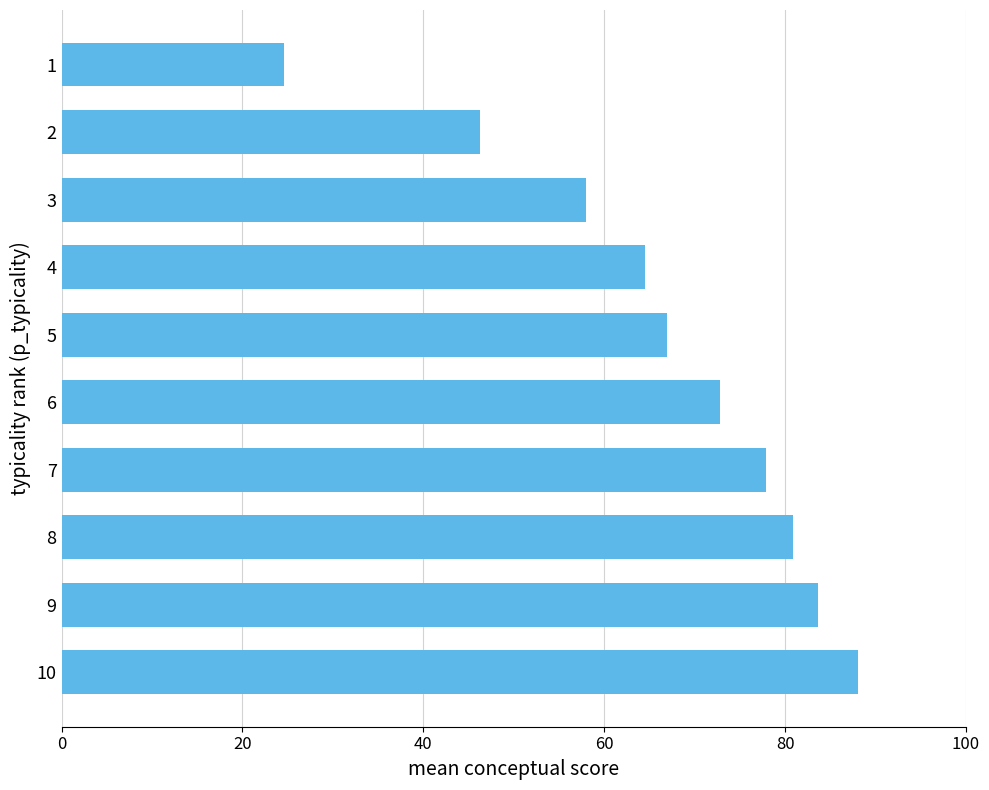

Are the bars grouped side by side (vs. stacked)?

No